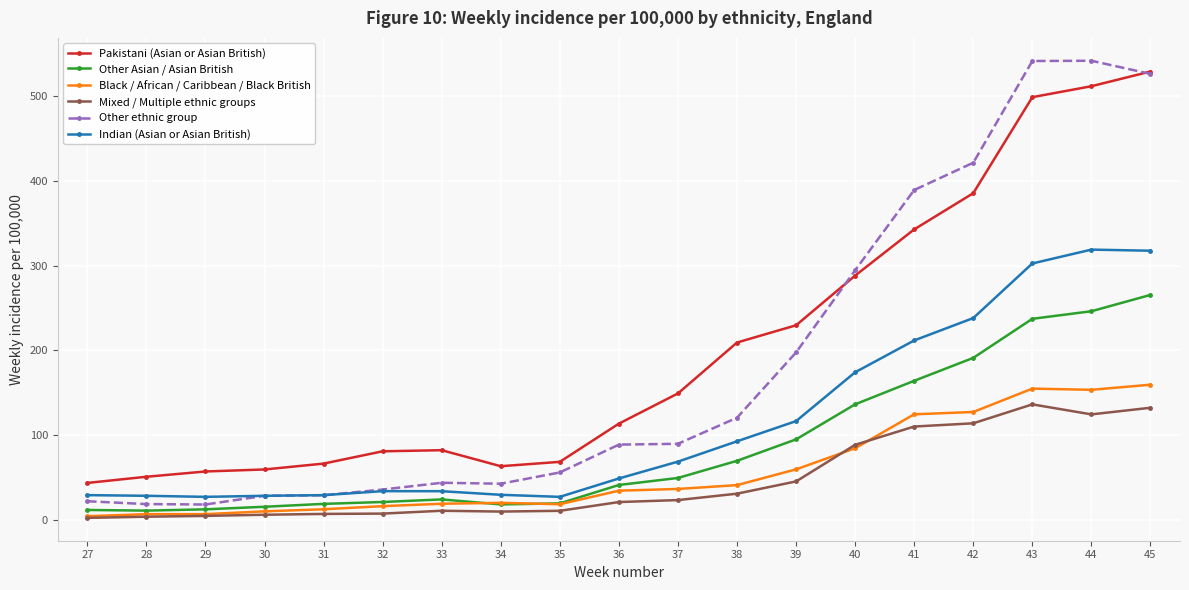

What is the value of the Black / African / Caribbean / Black British point at the 19th from the left?

159.6